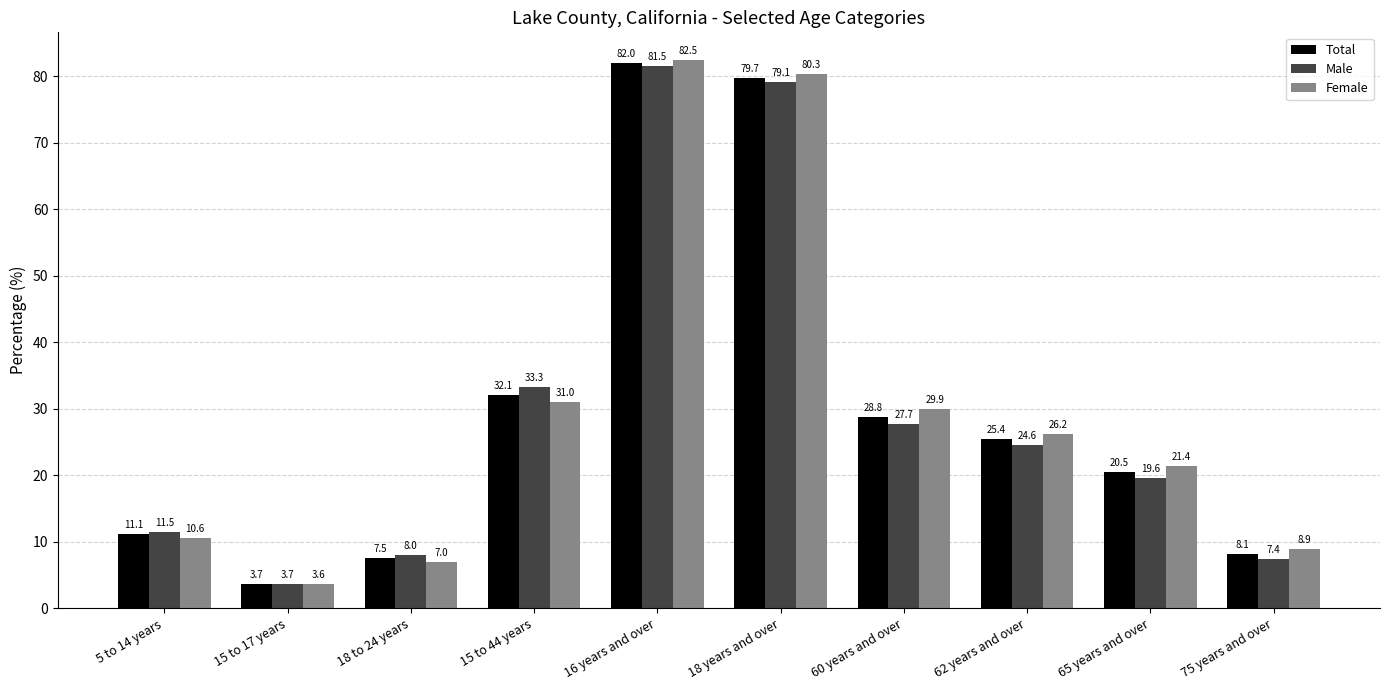

Is it true that Male equals 43.7 at 60 years and over?

False